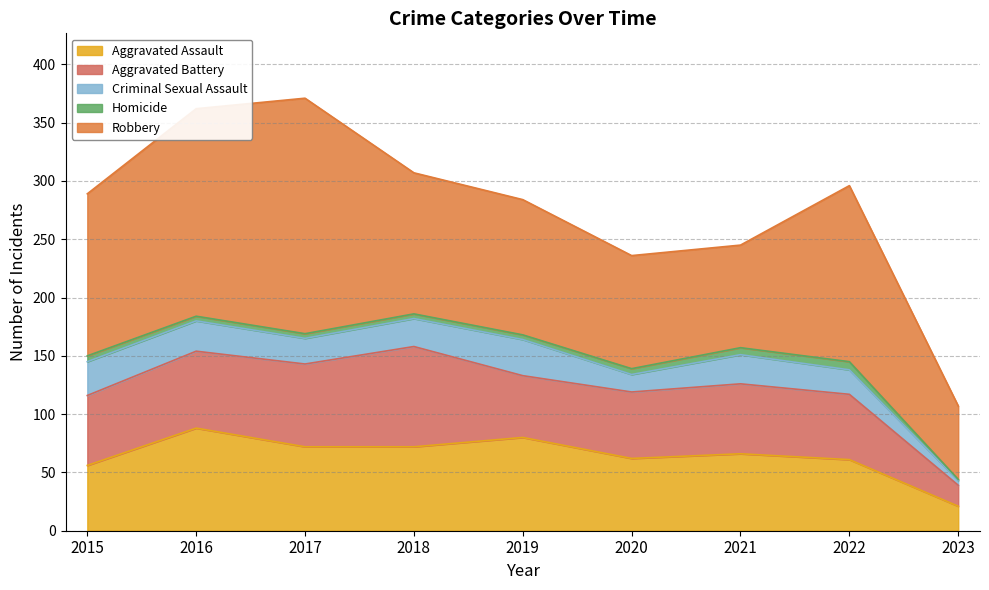

Which has a higher value, 2021 or 2019?

2019